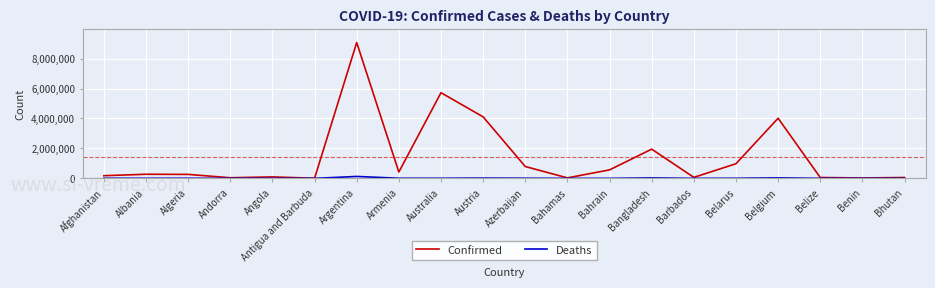

Rank the series by their average value, from lowest to highest.

Deaths, Confirmed